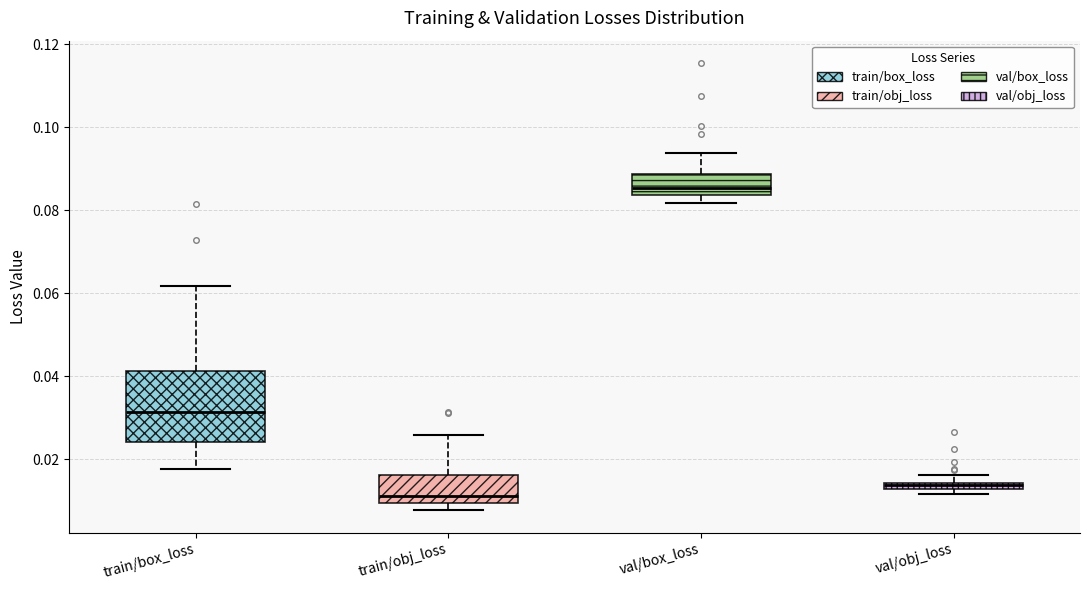

Where does the upper whisker of the box for train/obj_loss end on the y-axis? The values are not printed on the chart, so give them approximately, as read against the axis.

0.026